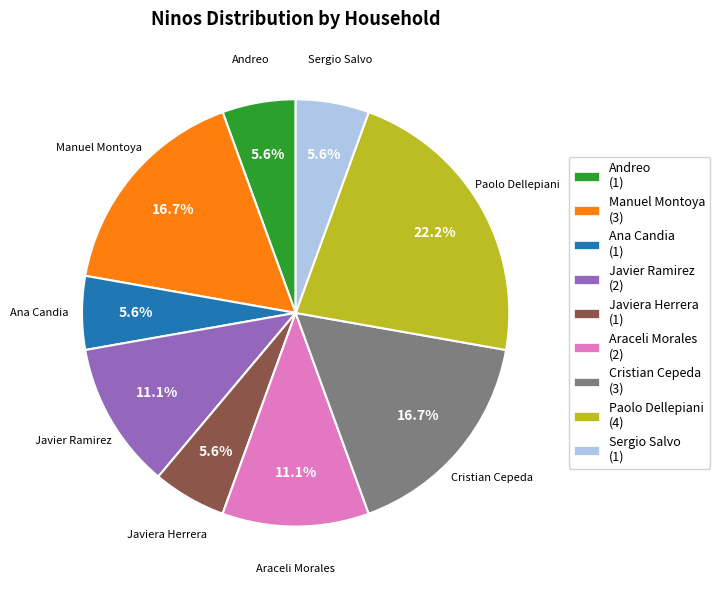

How many segments does this pie chart have?

9